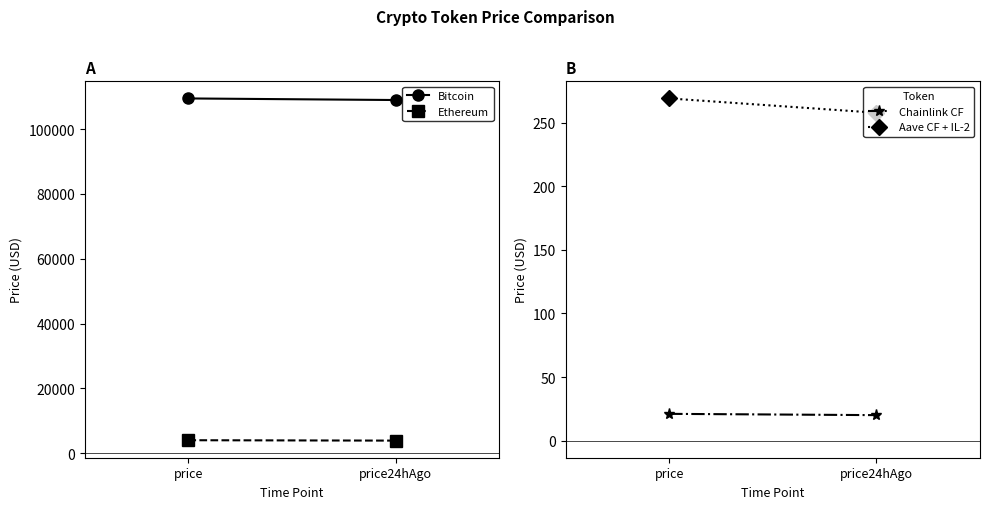

What is the spread (max minus min) of values at price24hAgo?

108952.0